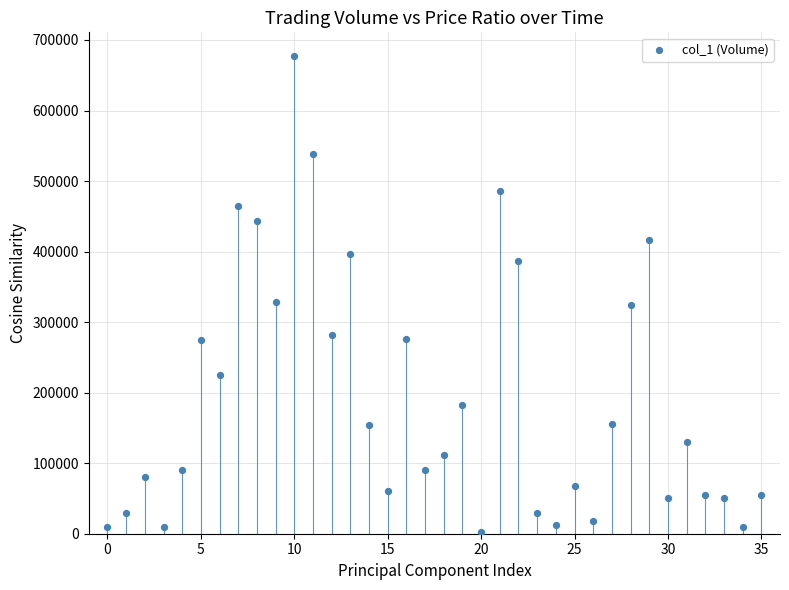

What is the range of Y values (max minus min)?

675000